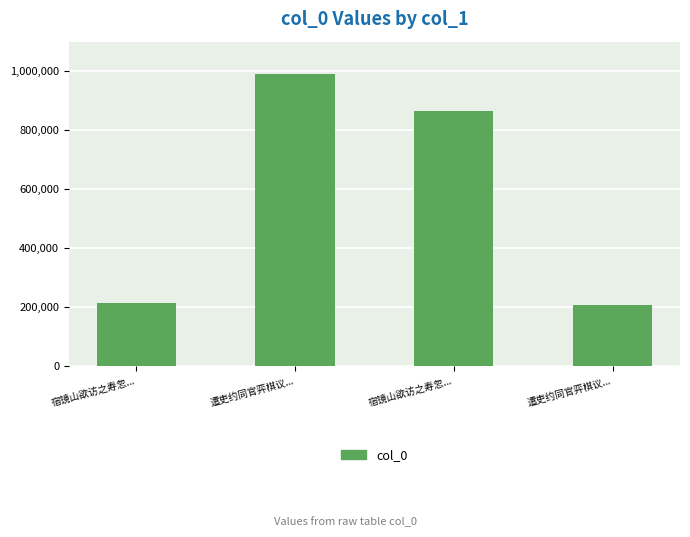

What is the sum of all values?

2276892